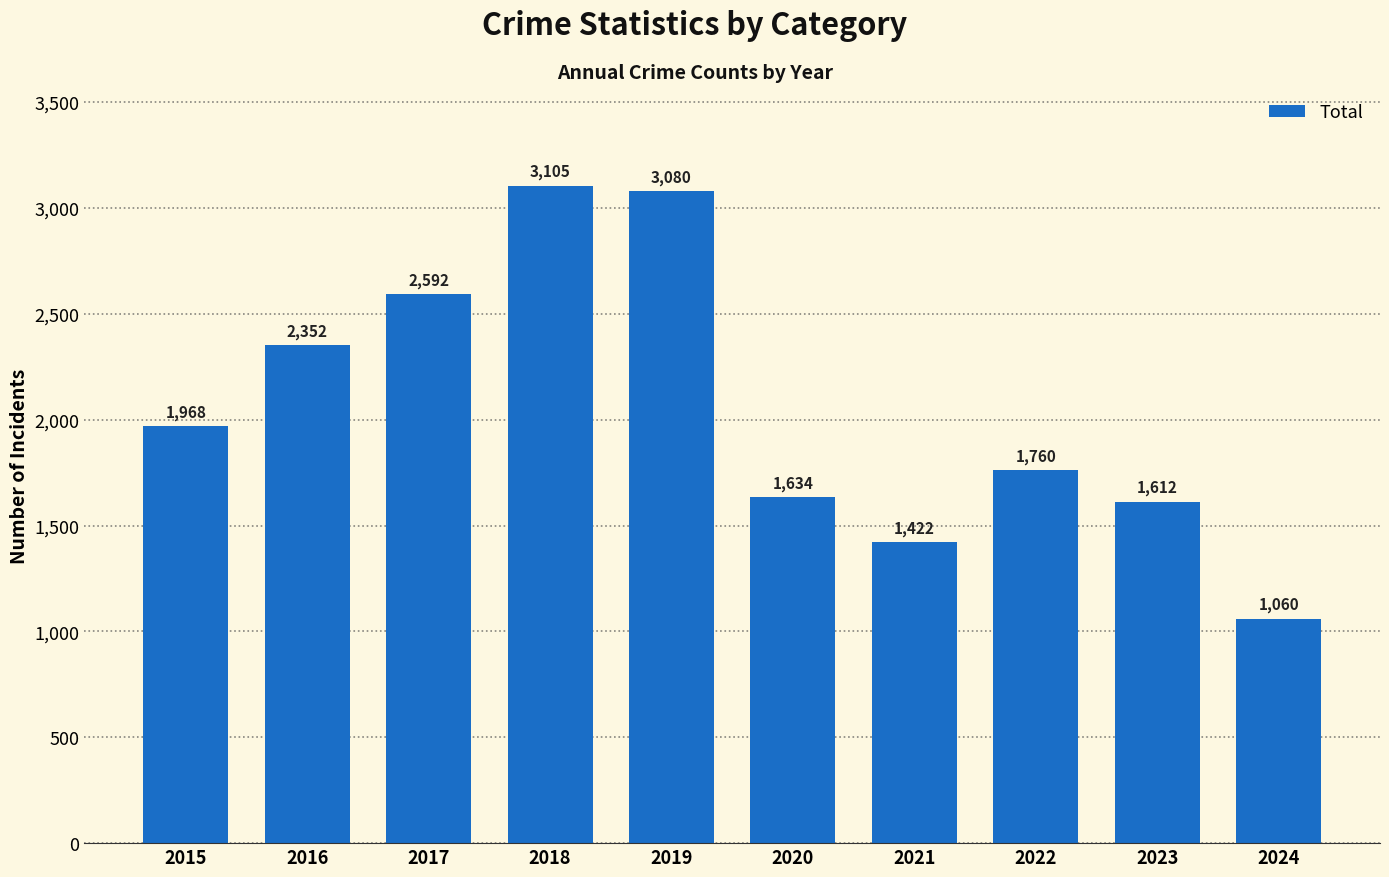

What is the change in value from 2020 to 2023?

-22